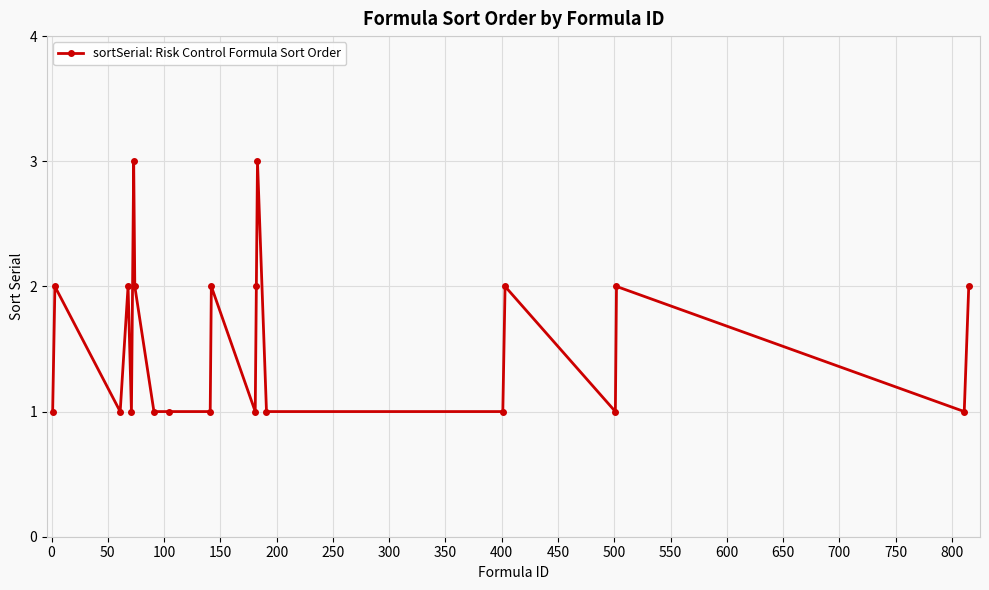

True or false: there are more than 0 points higher than both neighbors.

True